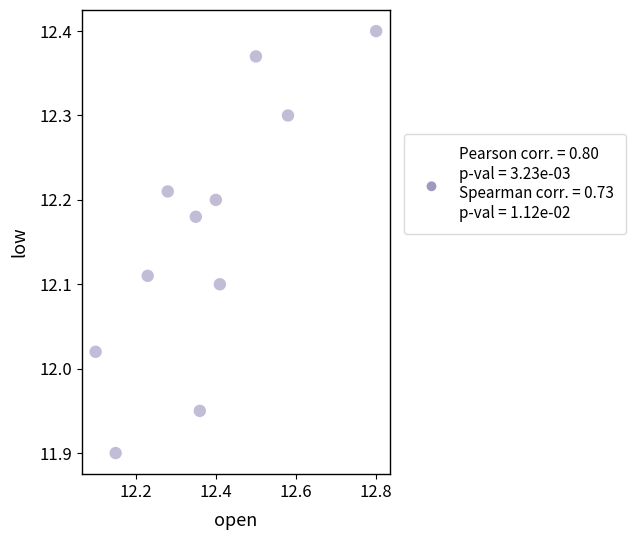

What is the range of Y values (max minus min)?

0.5